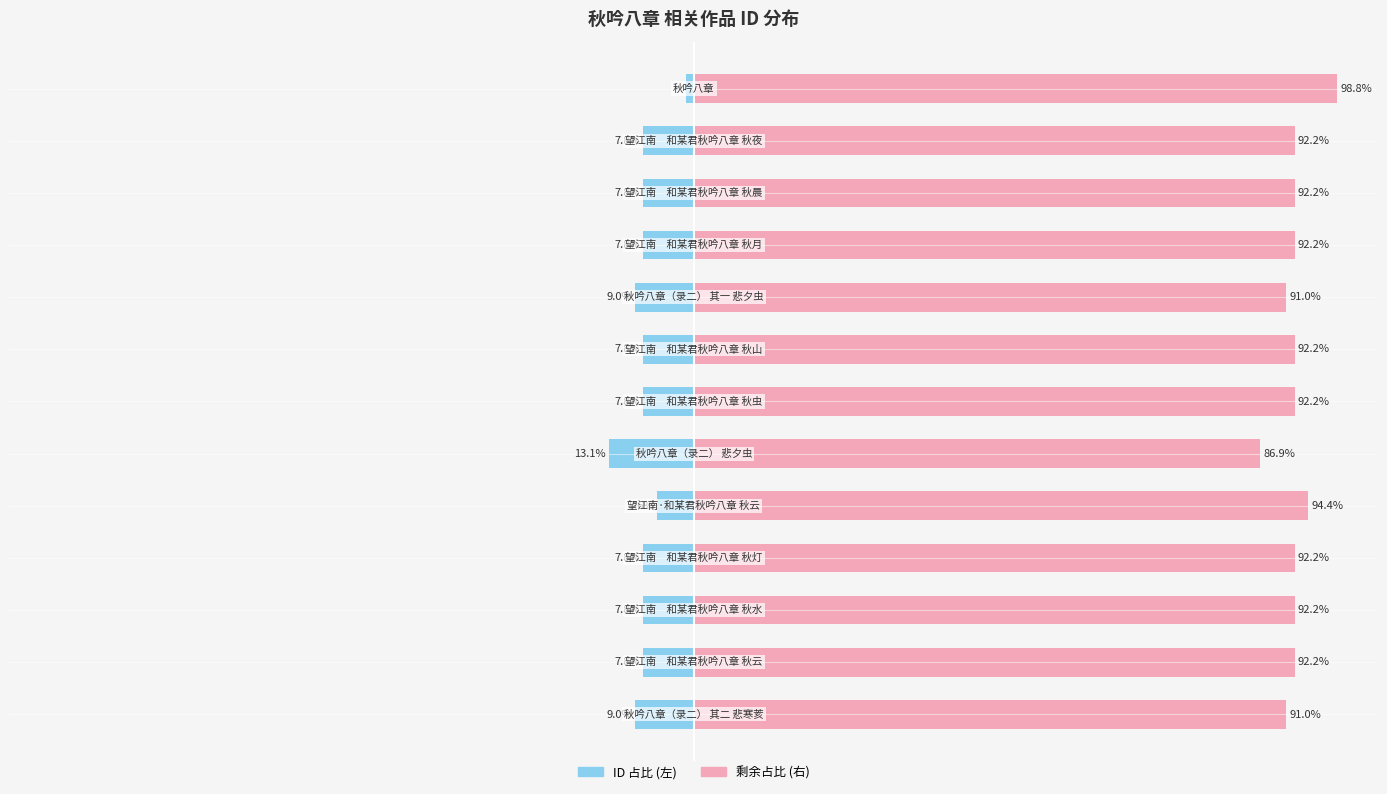

What is the sum of the col_0 (right) values at 10 and 3?

184.5